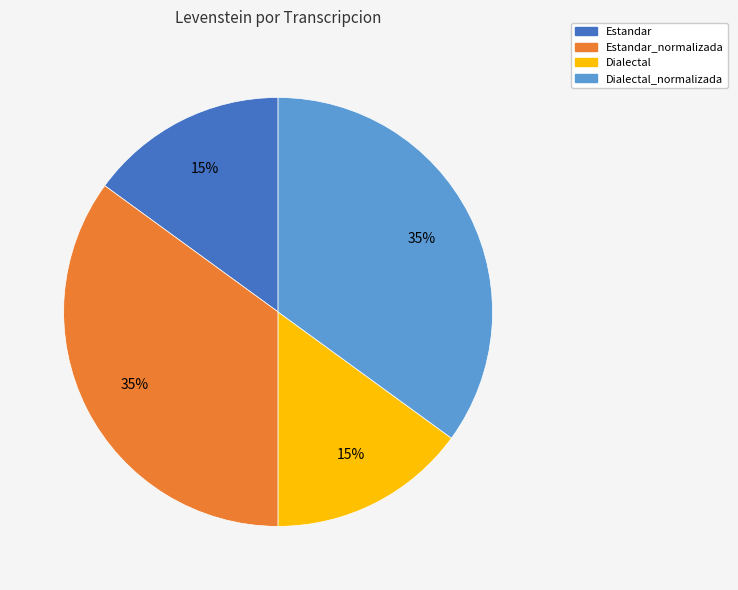

To the nearest percent, what is the combined percentage of Estandar and Dialectal?

30%